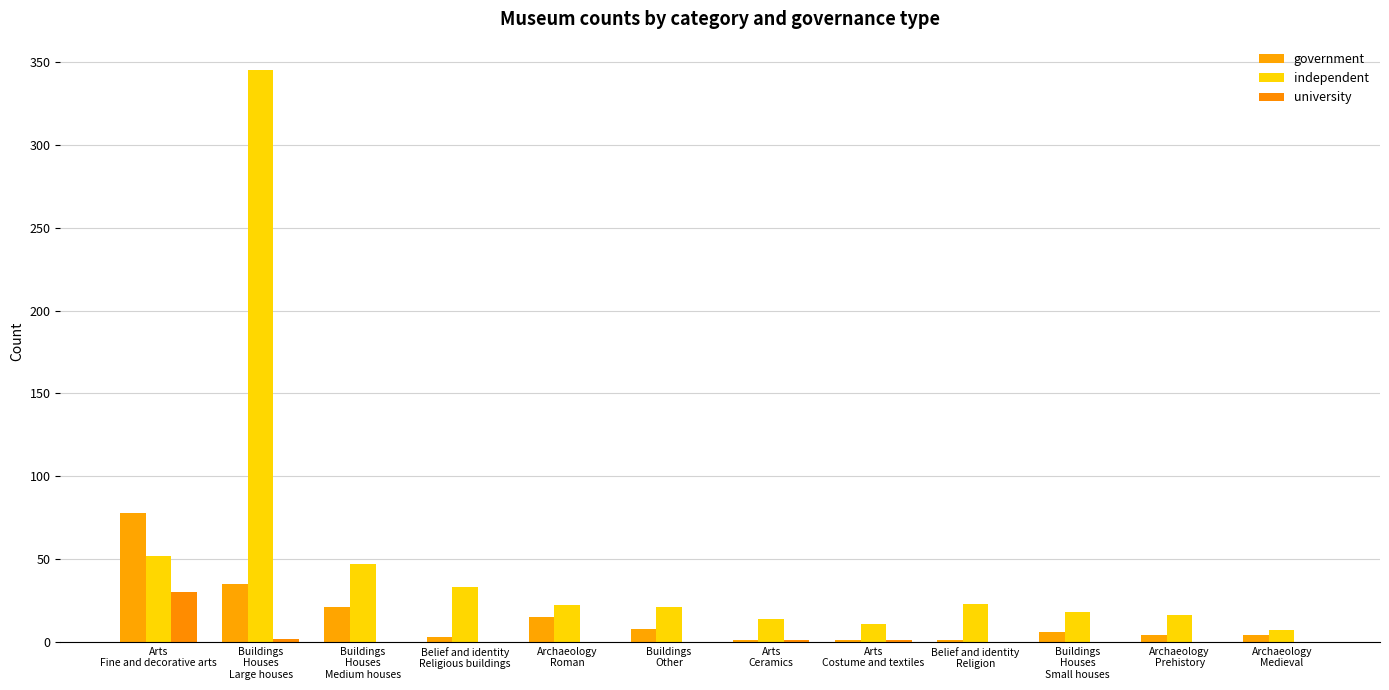

What position from the right is Buildings
Houses
Large houses?

11